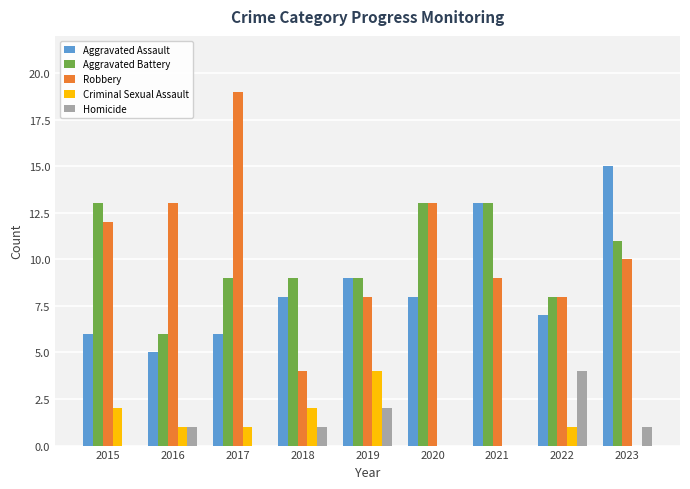

What is the approximate value of Aggravated Battery at 2022?

8